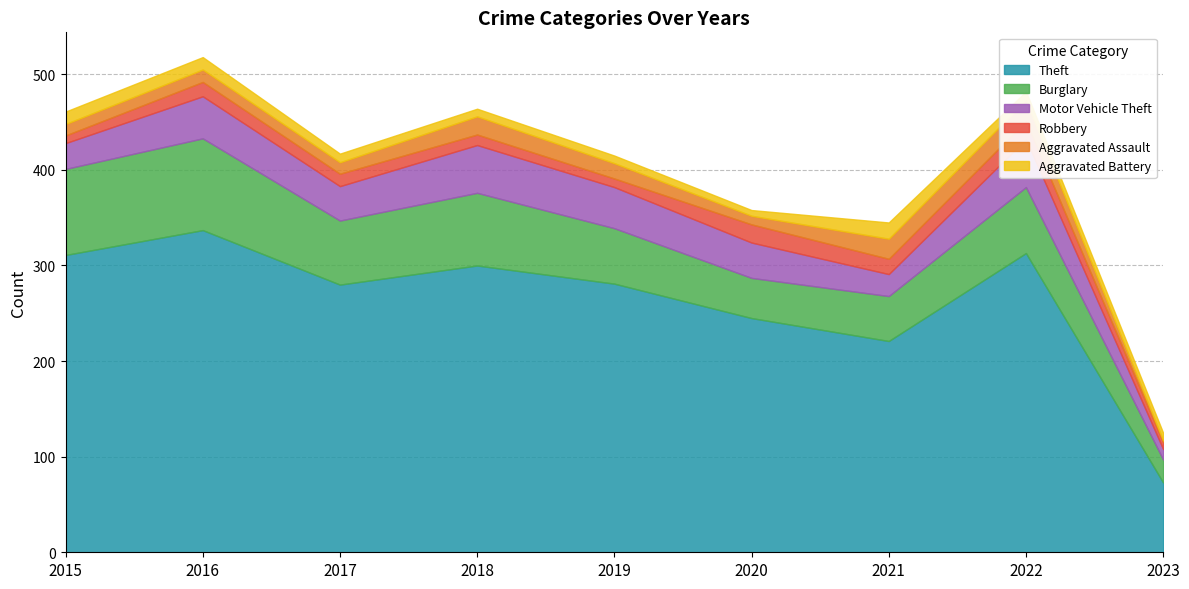

True or false: Theft has a value of 73 at 2023.

True